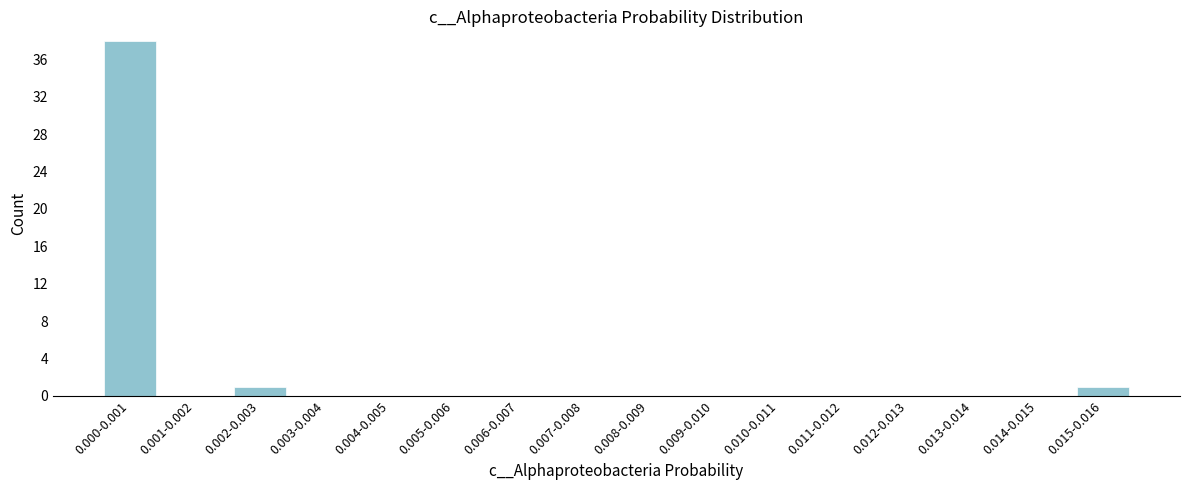

Reading right to left, extract all data points from this chart.

0.015-0.016=1	0.014-0.015=0	0.013-0.014=0	0.012-0.013=0	0.011-0.012=0	0.010-0.011=0	0.009-0.010=0	0.008-0.009=0	0.007-0.008=0	0.006-0.007=0	0.005-0.006=0	0.004-0.005=0	0.003-0.004=0	0.002-0.003=1	0.001-0.002=0	0.000-0.001=38